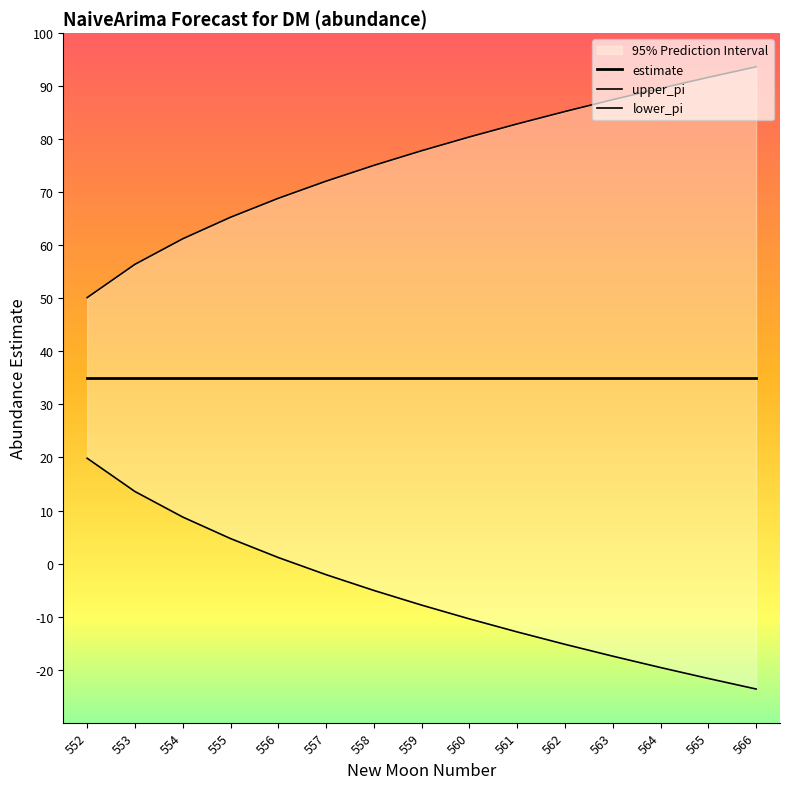

What is the sum of all upper_pi values?

1137.9